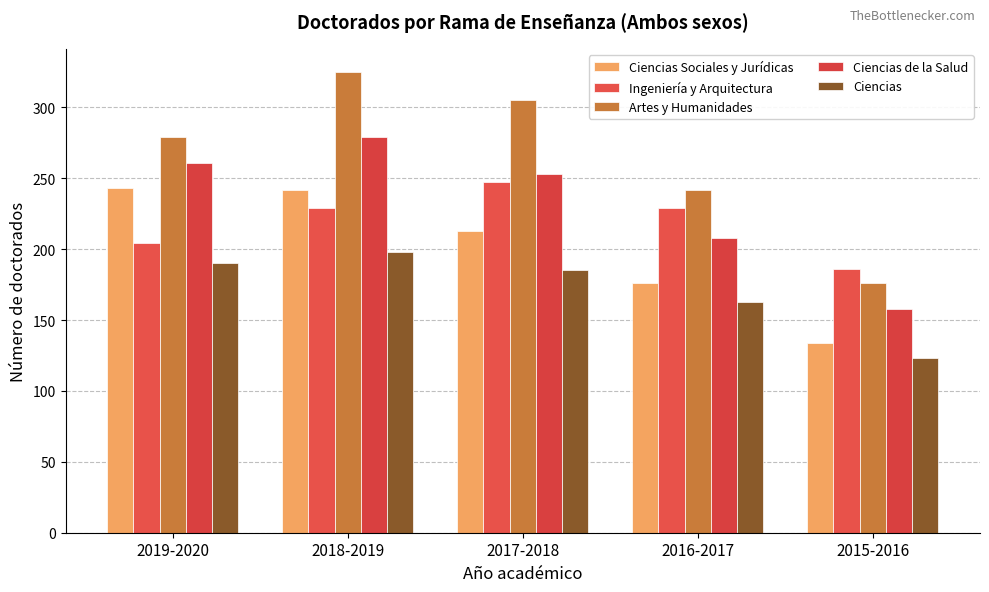

What is the greatest value displayed?

325